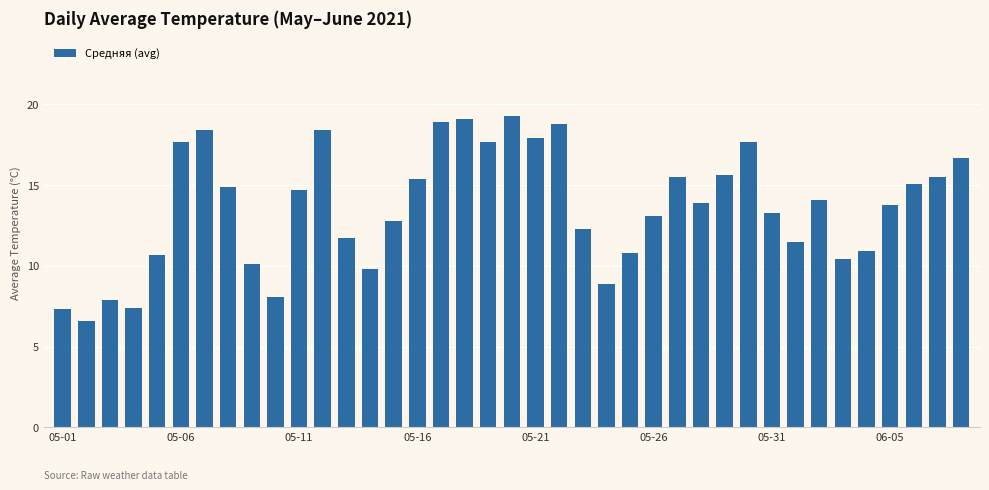

What is the value of the 13th bar from the left?

11.7